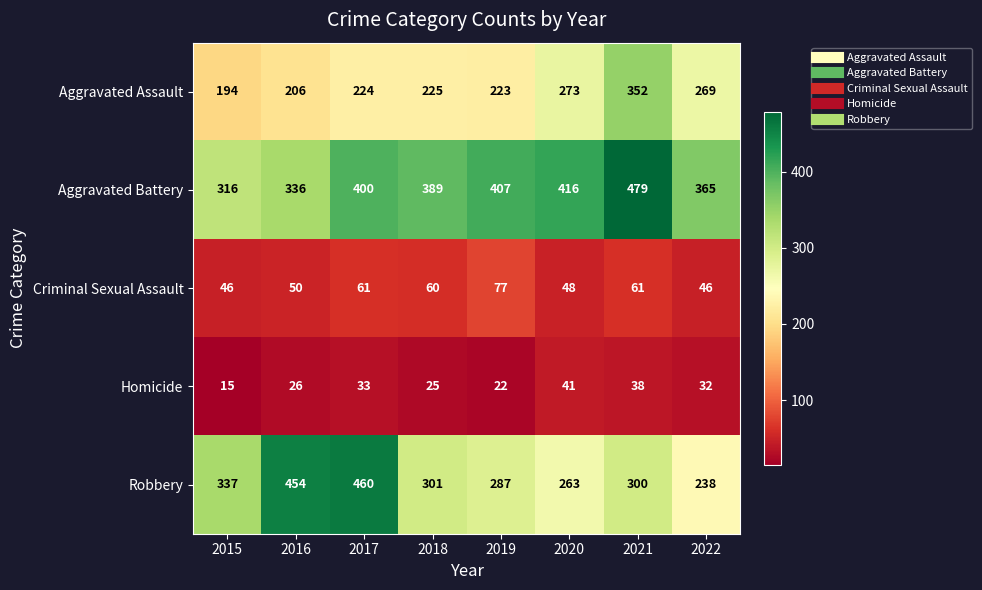

What is the difference between the second highest and minimum values in the Aggravated Assault series?

79